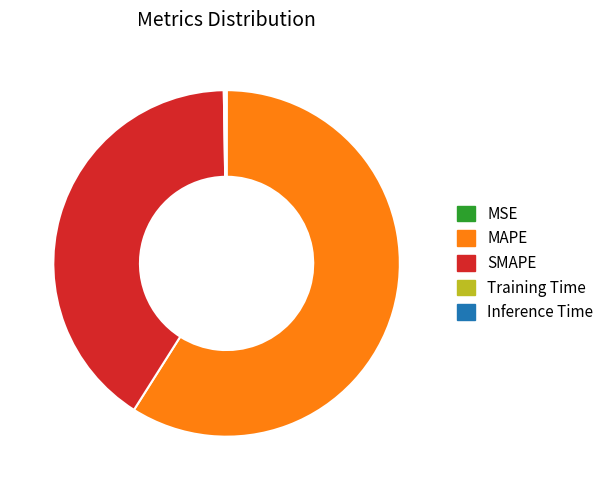

What is the largest slice in the pie chart?

MAPE